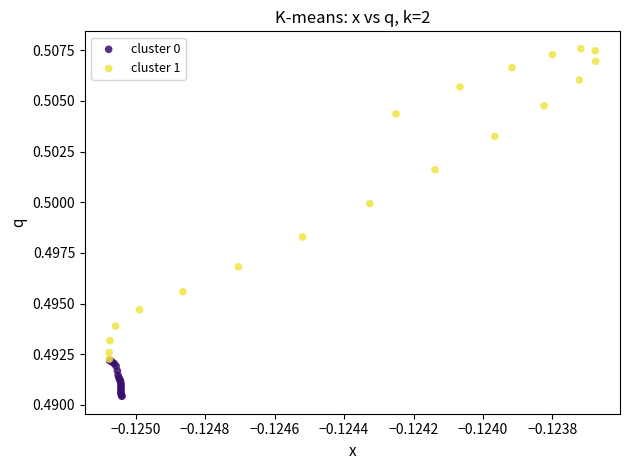

Which series reaches the maximum Y coordinate?

cluster 1